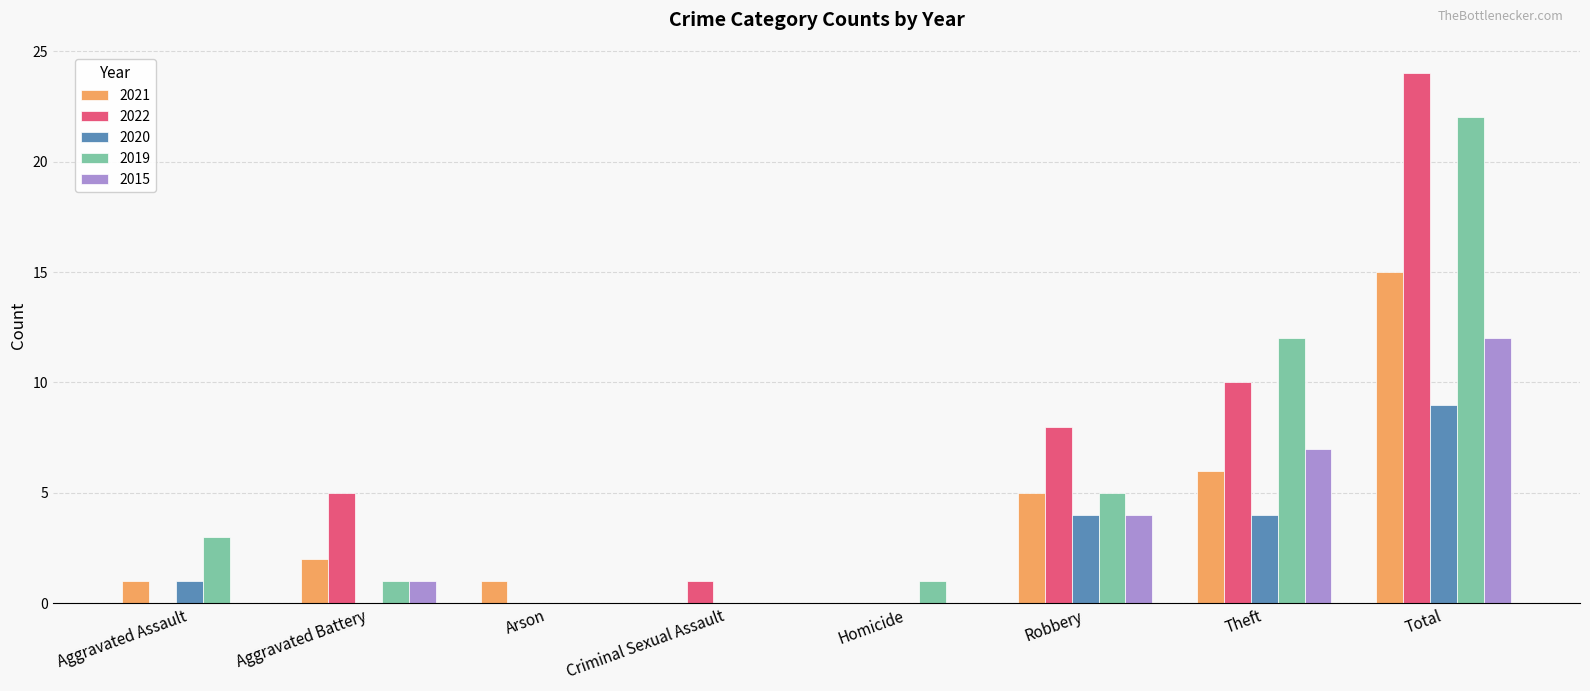

Between Criminal Sexual Assault and Theft, which series saw the biggest shift?

2019